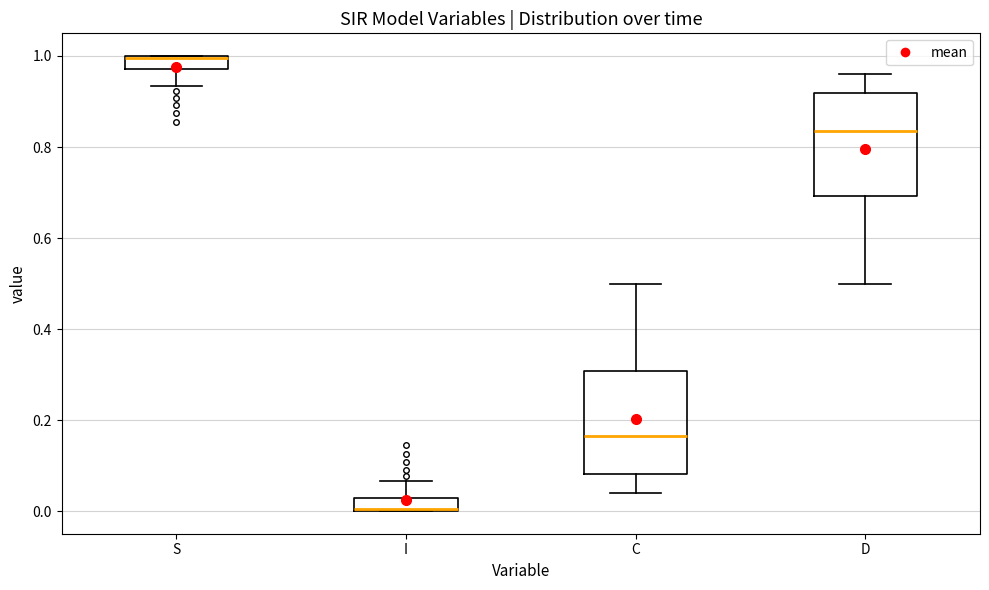

Where is the lower edge of the box for I on the y-axis? The values are not printed on the chart, so give them approximately, as read against the axis.

0.00